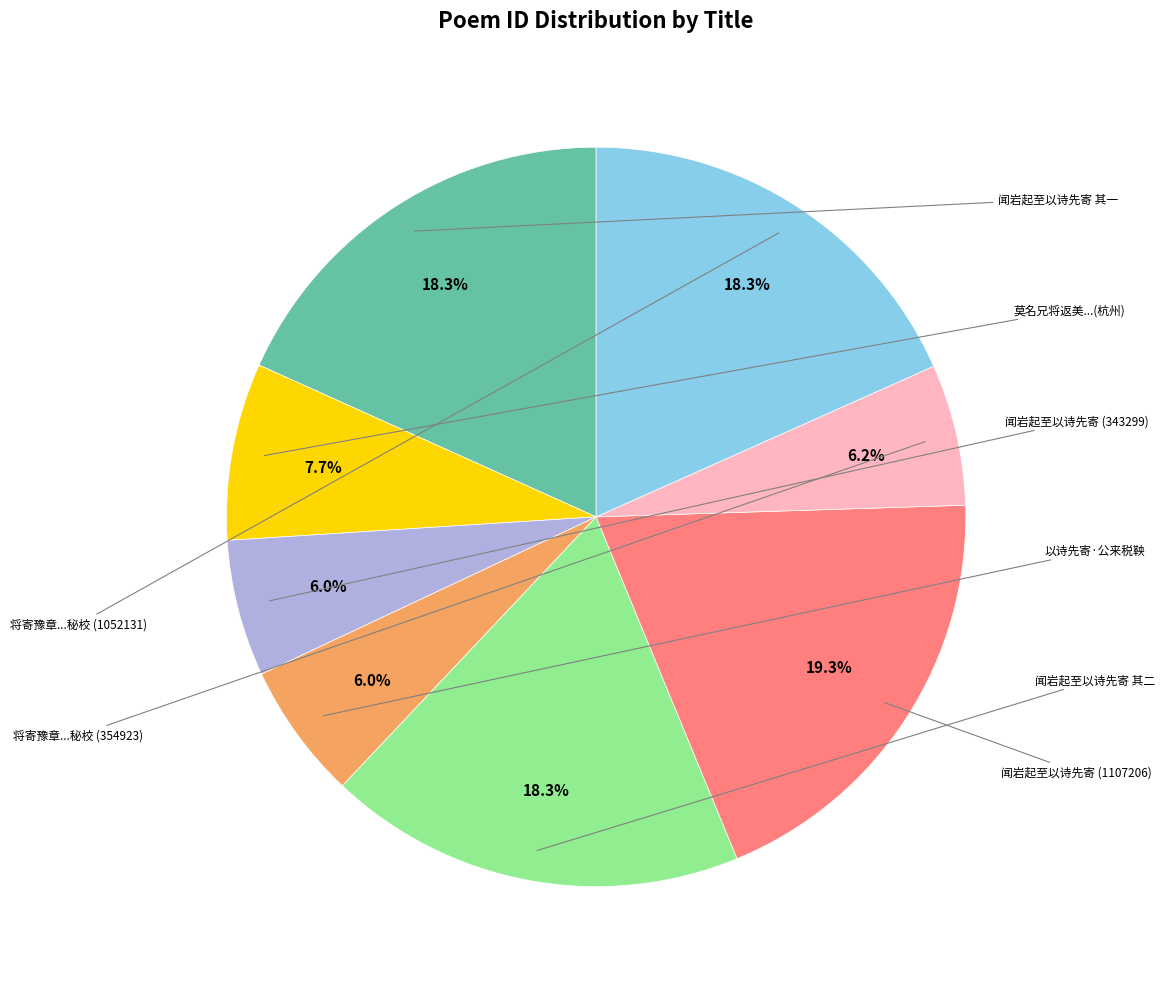

Is there a majority slice in this chart?

No